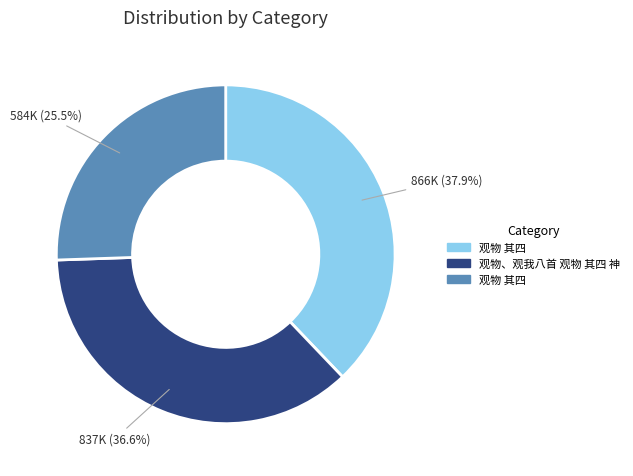

How many slices are in this pie chart?

3